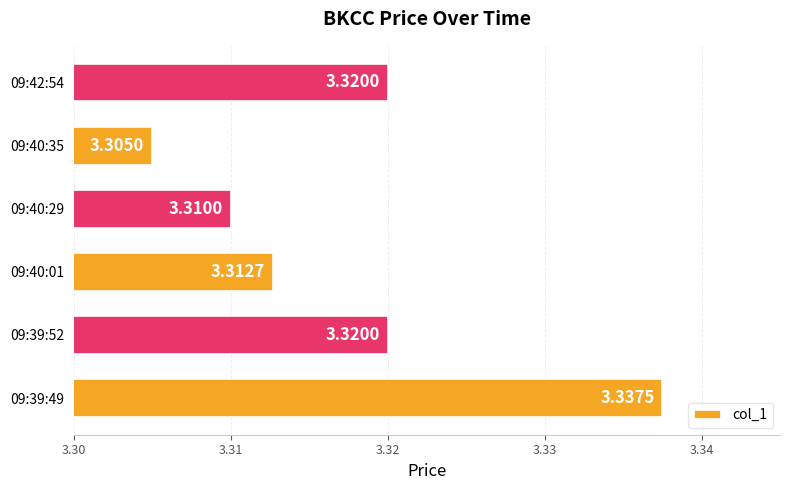

What is the sum of the values at 09:40:29 and 09:42:54?

6.6